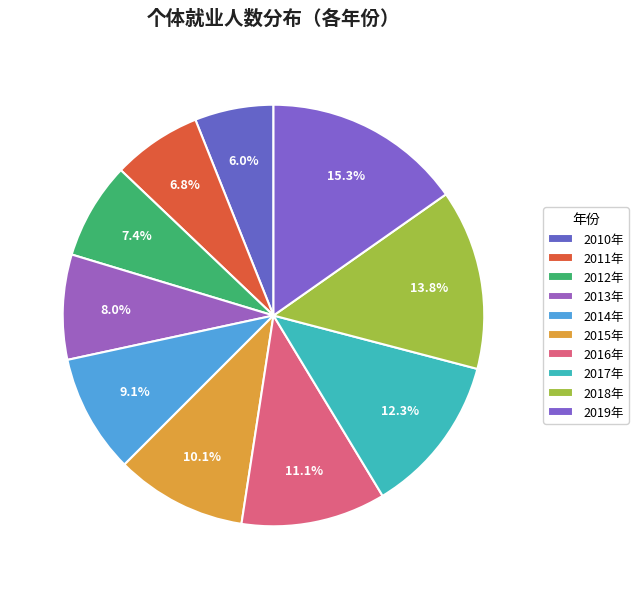

Is it true that 2012年 is 7% of the pie?

True